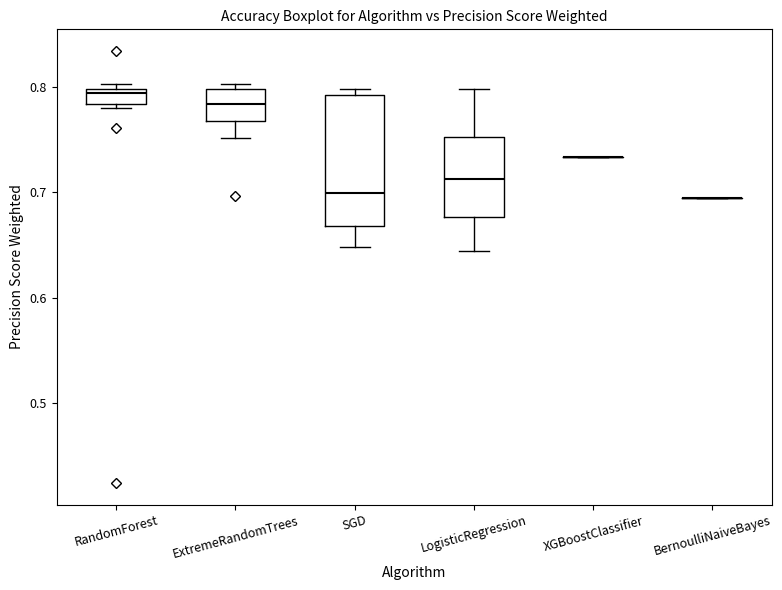

Comparing the boxes themselves (not the whiskers), which one is the tallest?

SGD